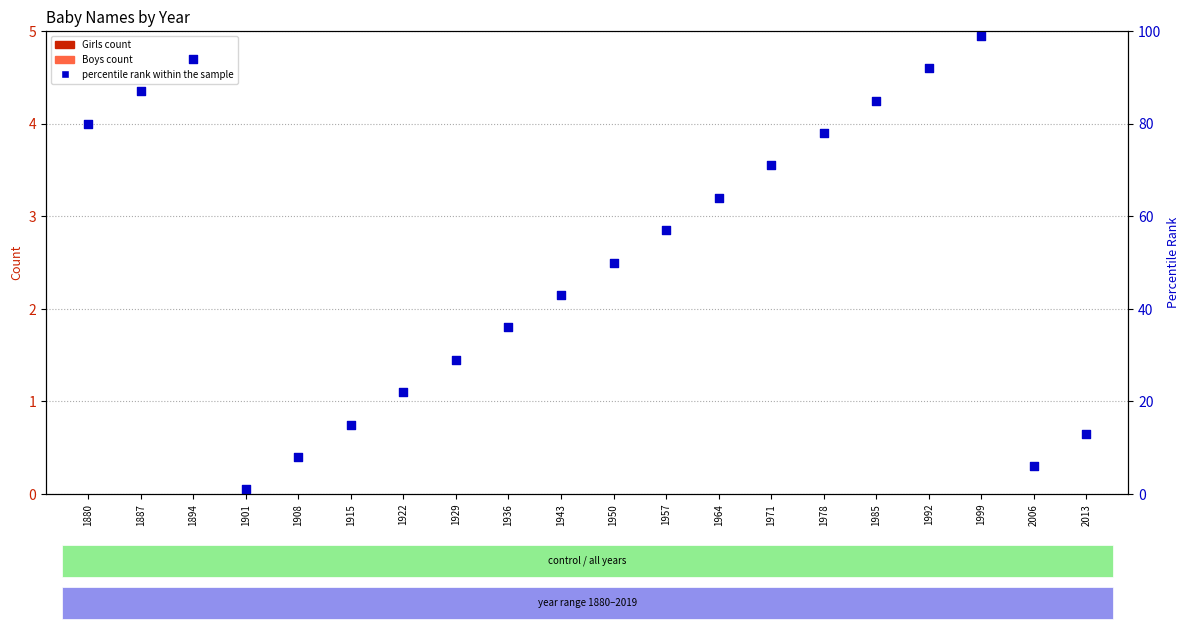

At which category is the sum across all series the highest?

1999